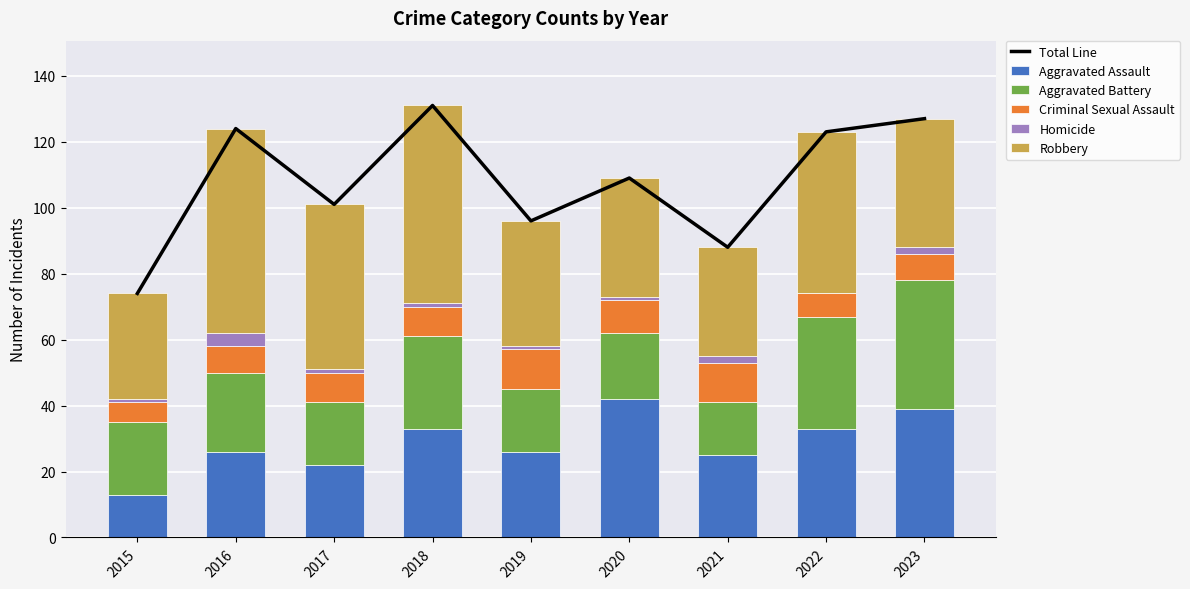

What is the value of the Aggravated Assault bar at the 5th from the left?

26